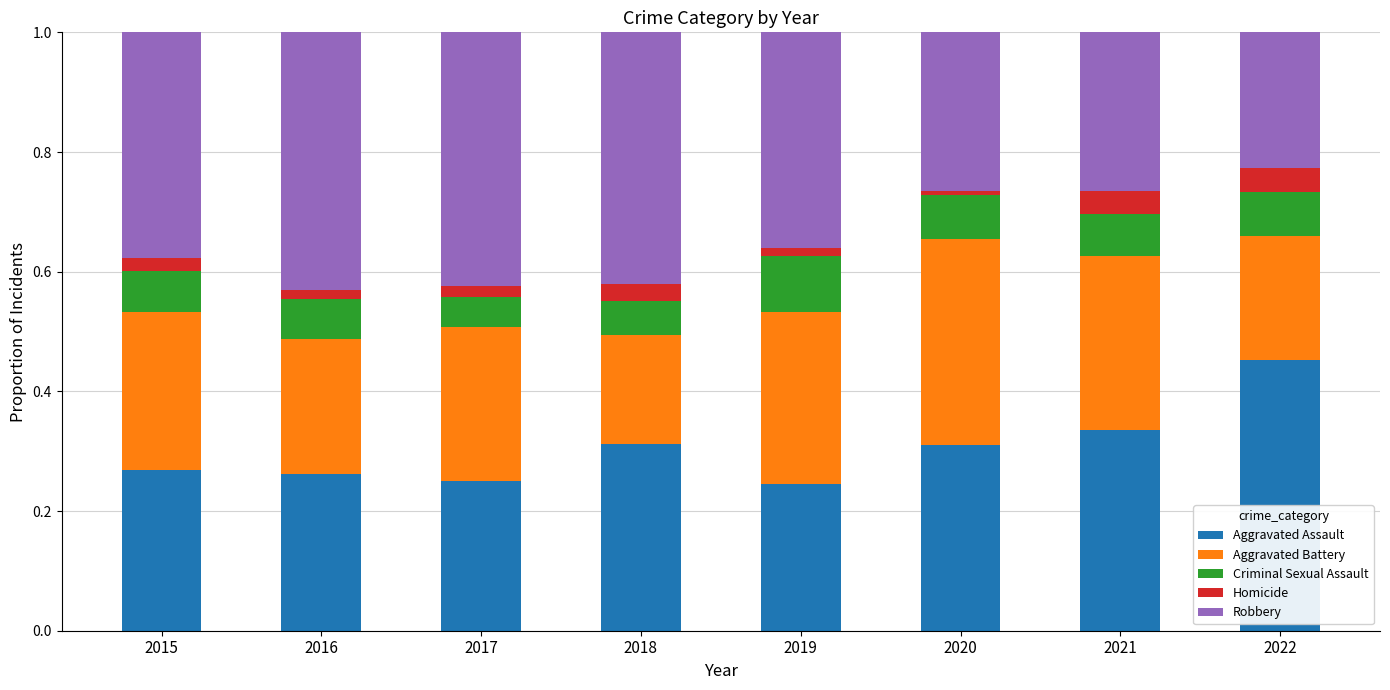

What is the sum of all Aggravated Assault values?

2.4